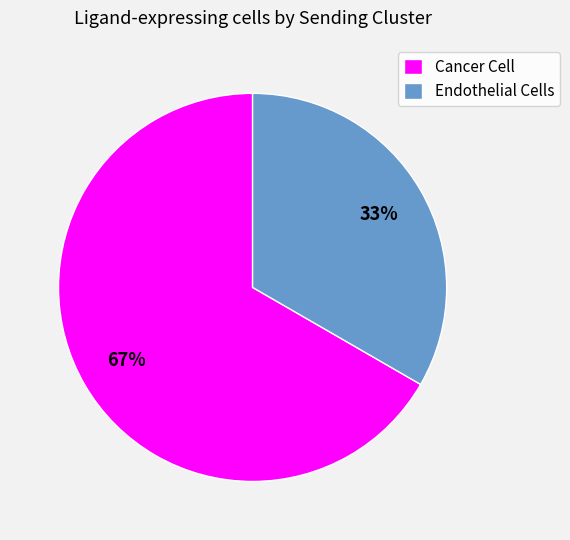

True or false: Cancer Cell accounts for 67% of the total.

True